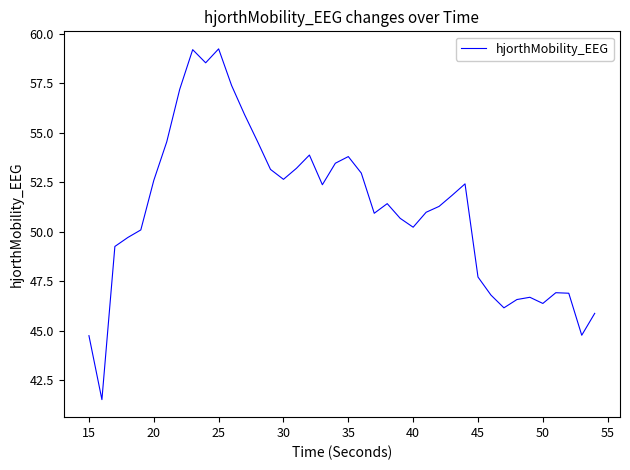

What is the greatest value displayed?

59.2